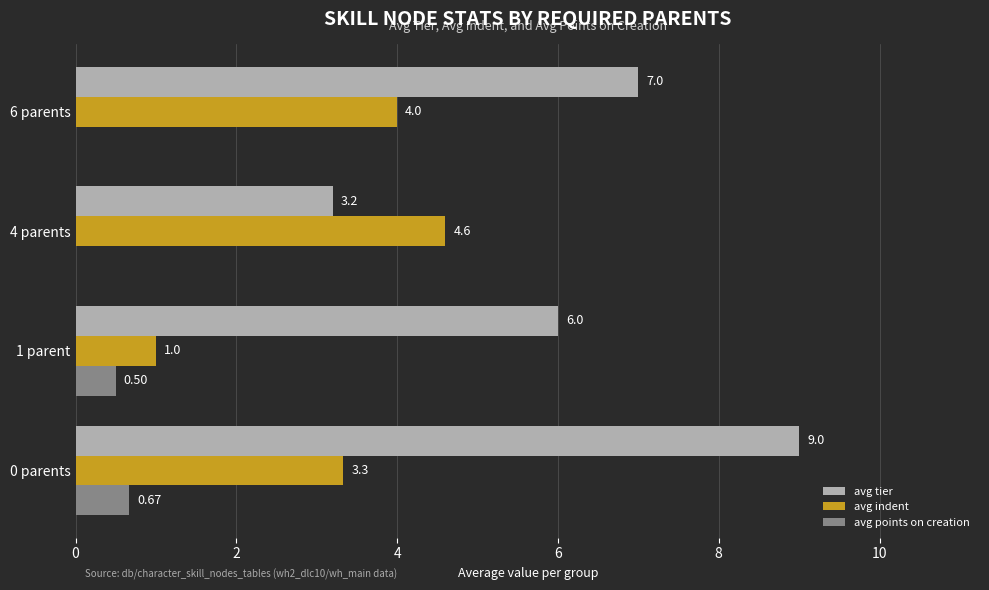

What is the sum of all avg points on creation values?

1.2